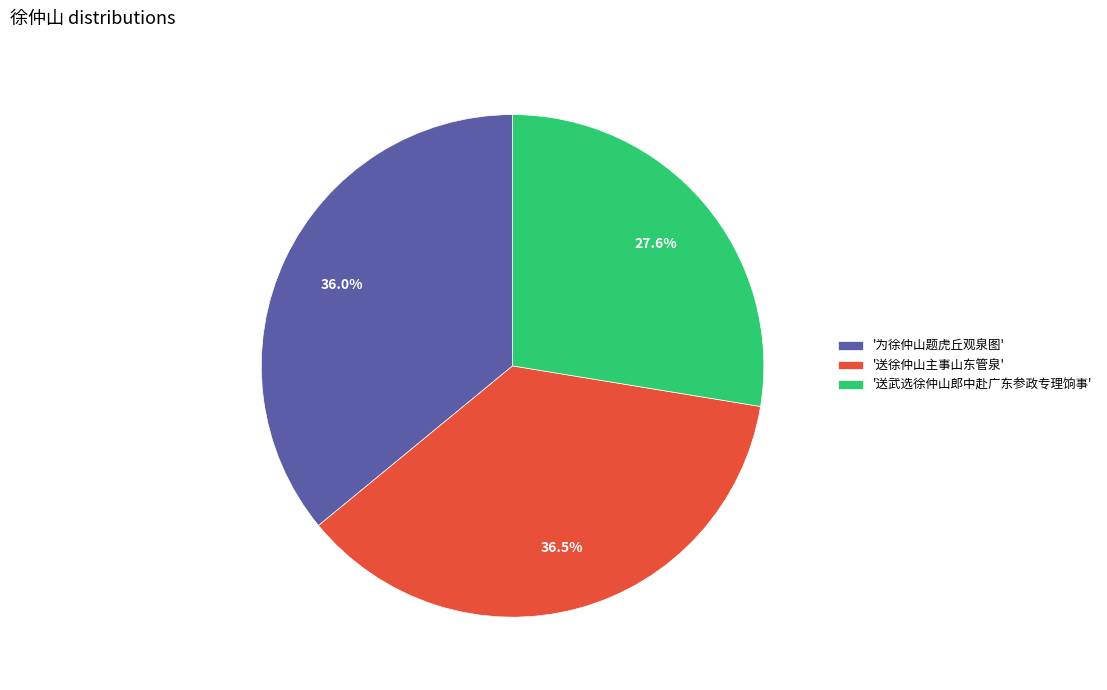

Between '为徐仲山题虎丘观泉图' and '送徐仲山主事山东管泉', which is larger?

'送徐仲山主事山东管泉'